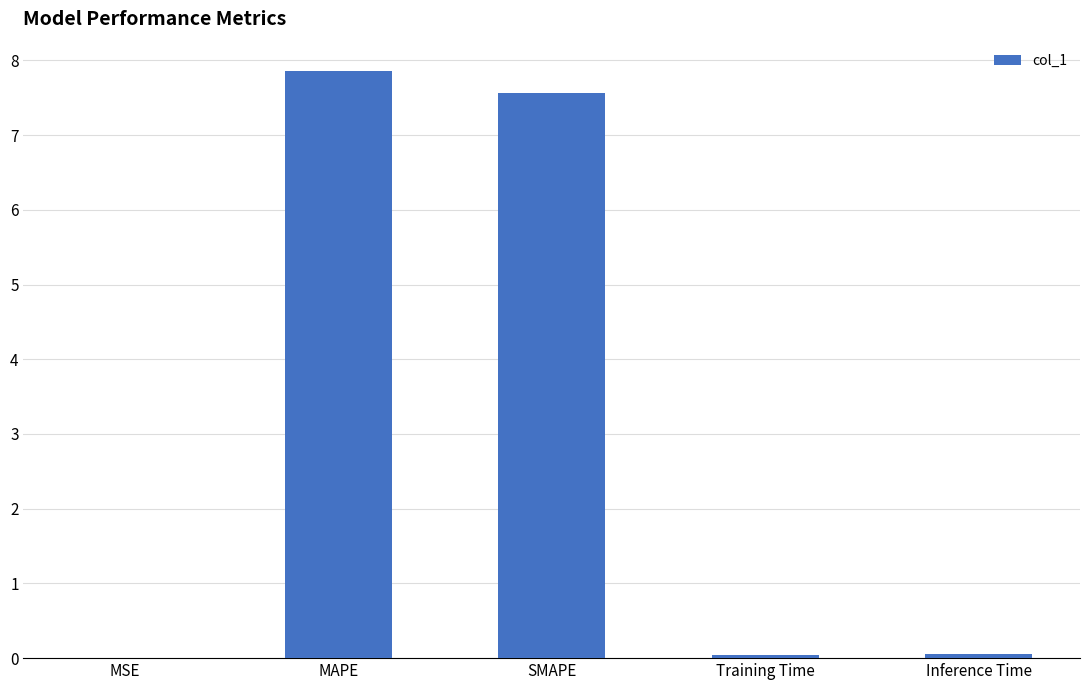

Between MSE and MAPE, which is larger?

MAPE